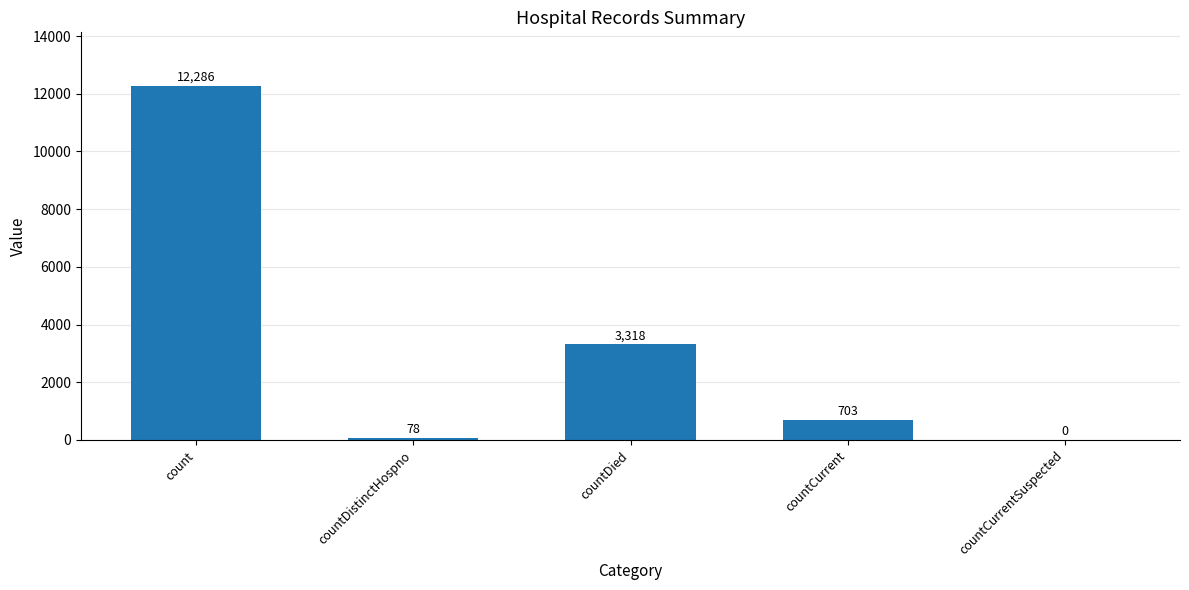

Between count and countCurrent, which is larger?

count